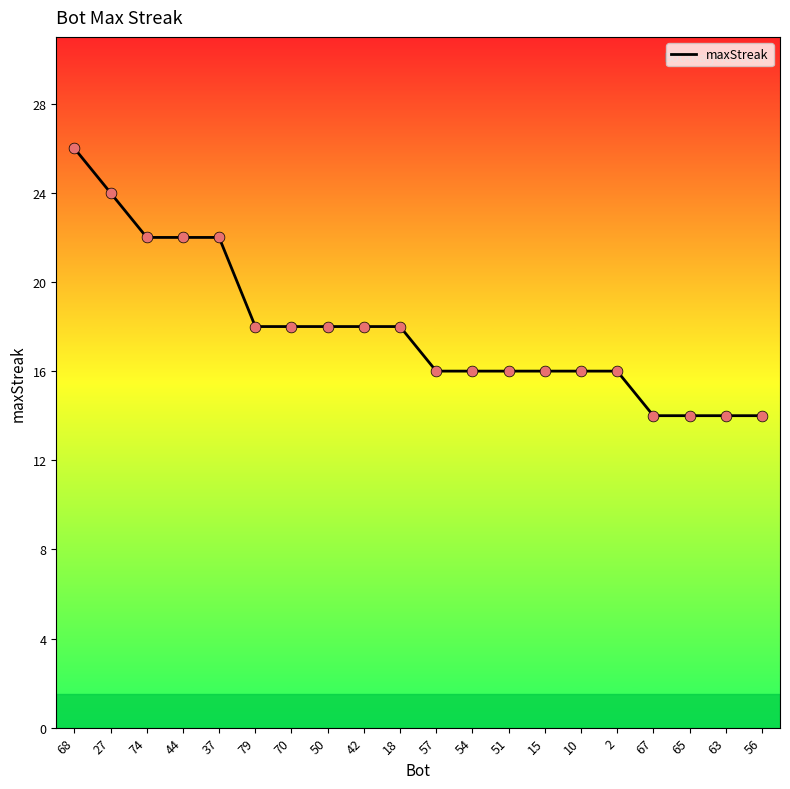

Which has a higher value, 18 or 57?

18